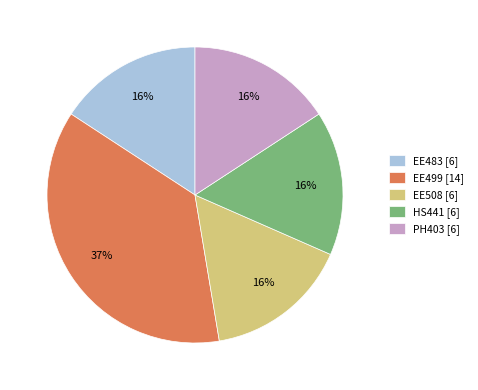

Is the sum of PH403 [6] and EE499 [14] greater than half?

Yes